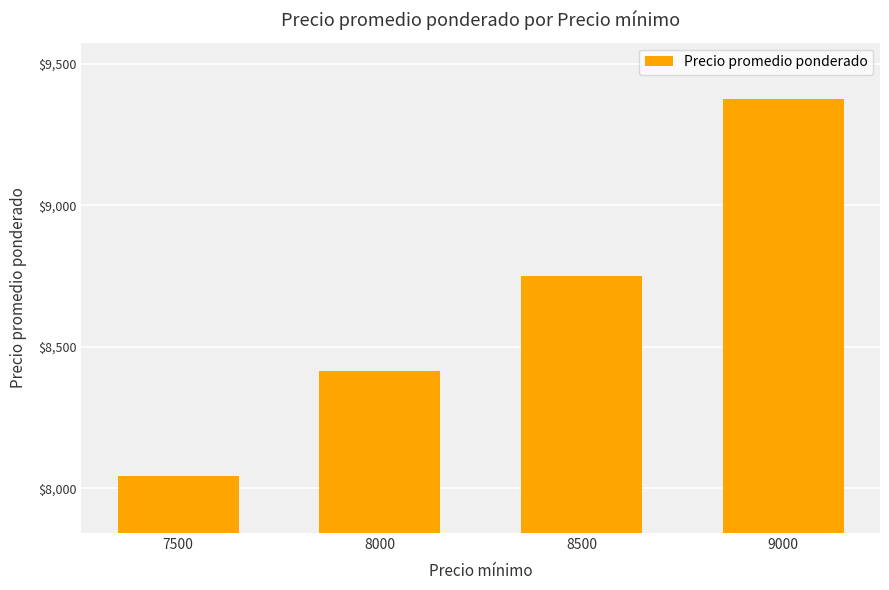

At which label is the value closest to 8708?

8500